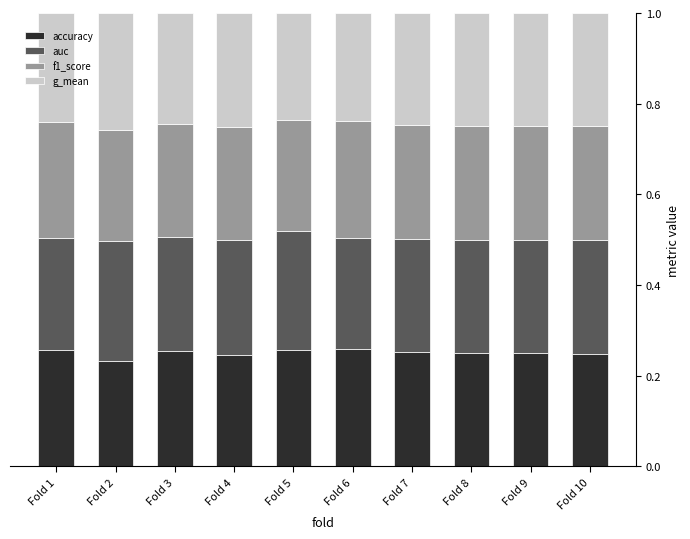

What is the total value across all series at Fold 3?

1.0